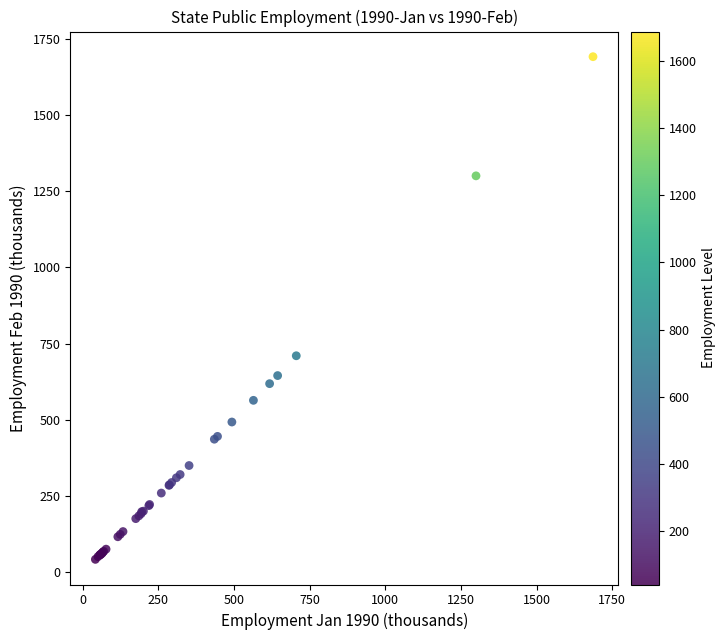

What Y value in the scatter plot is closest to 866?

710.2